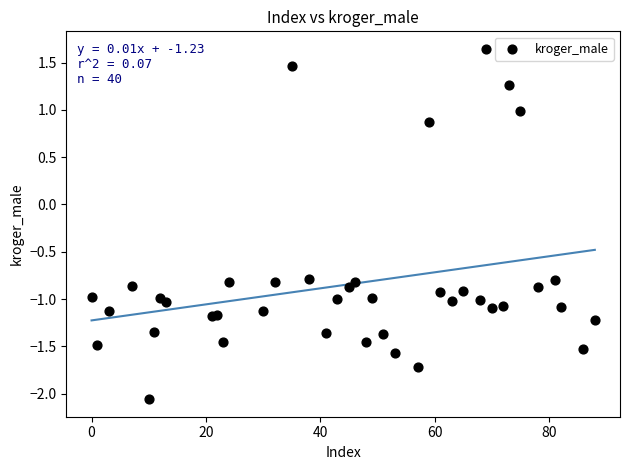

What is the range of X values (max minus min)?

88.0